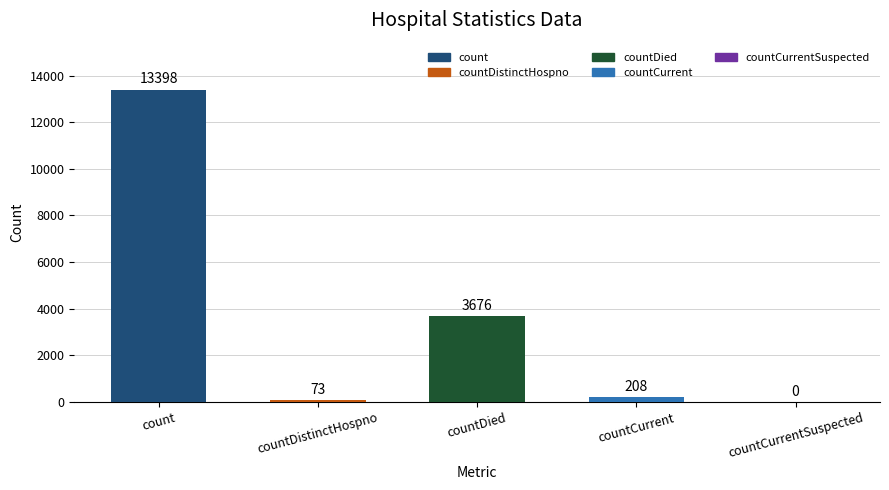

Are the bars grouped side by side (vs. stacked)?

No